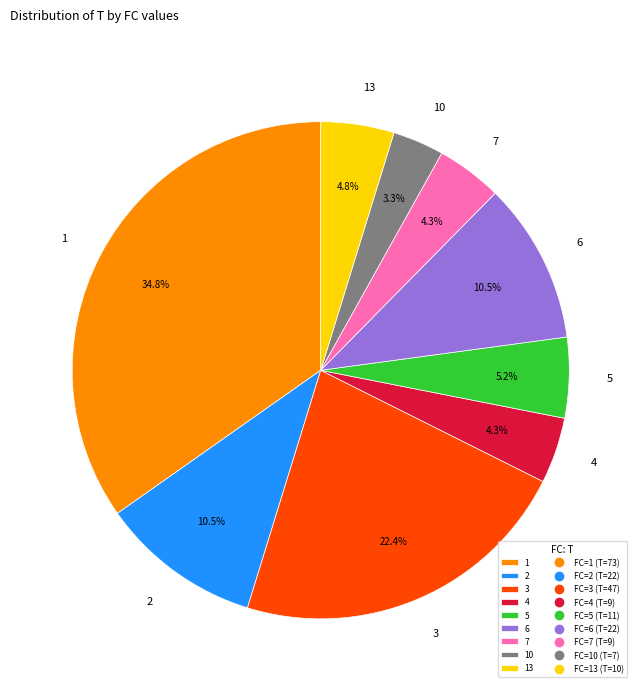

Approximately how many times larger is the value at 7 compared to 13?

0.9